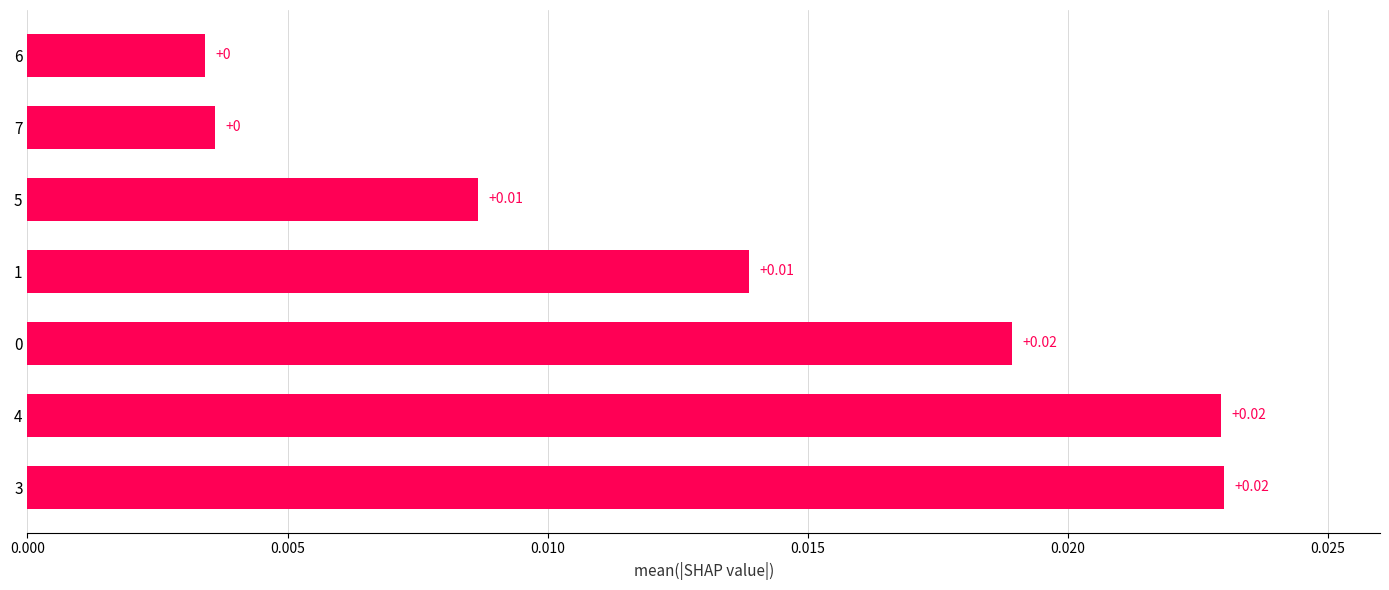

Which has a higher value, 3 or 6?

3